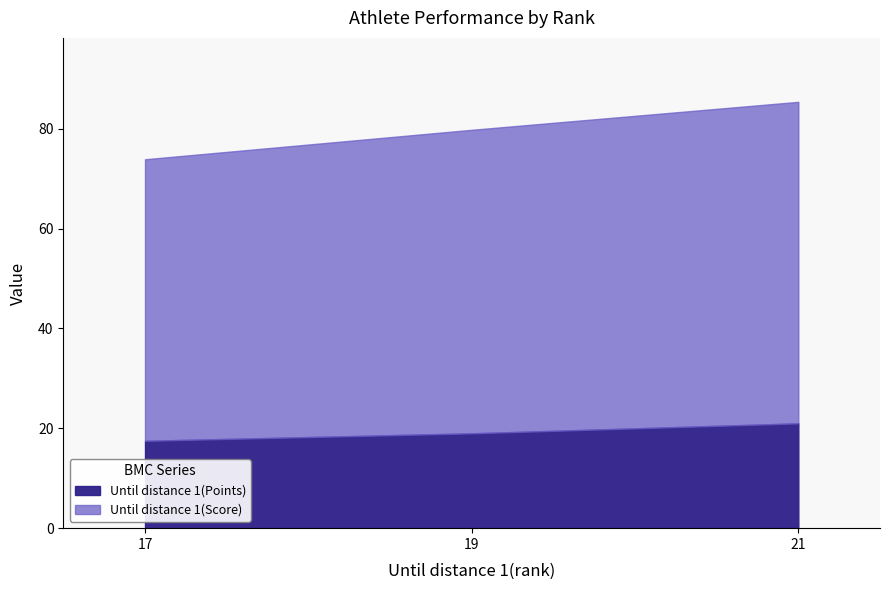

How many Until distance 1(Points) values are between 17 and 21?

3